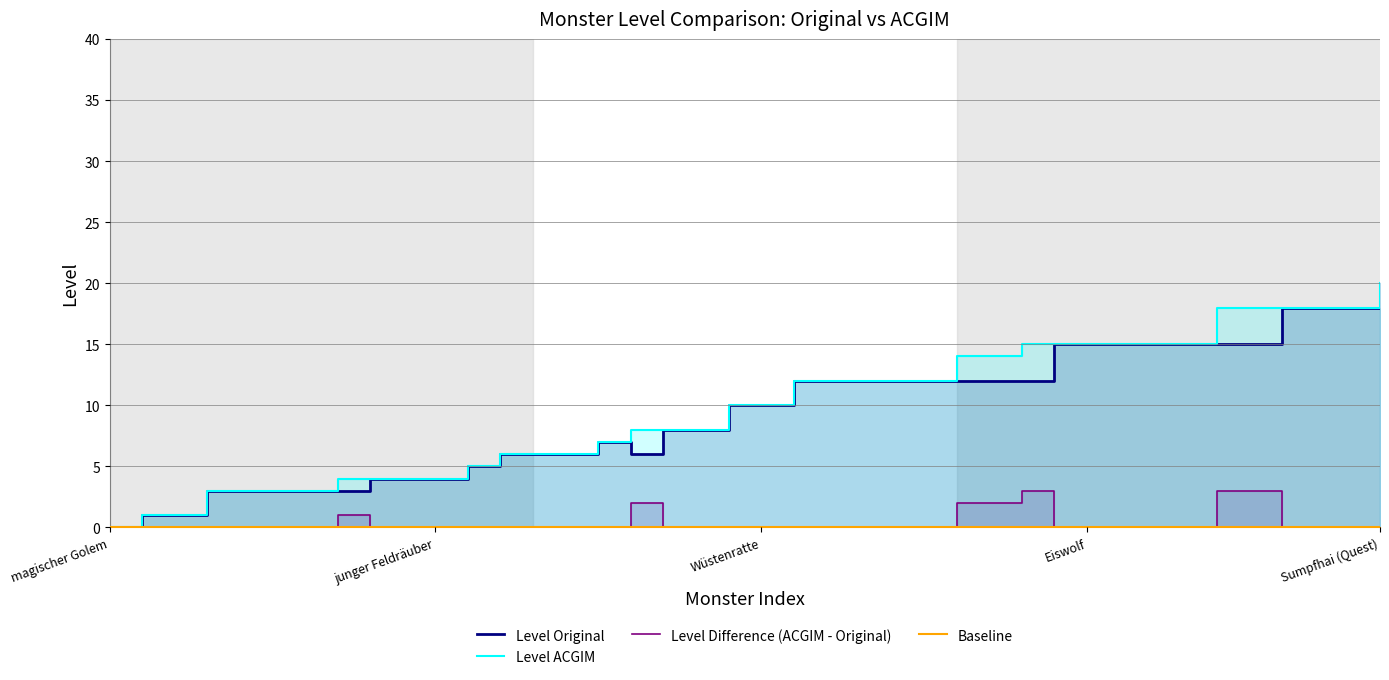

Between Riesenratte and Minecrawler, which series saw the biggest shift?

Level Original